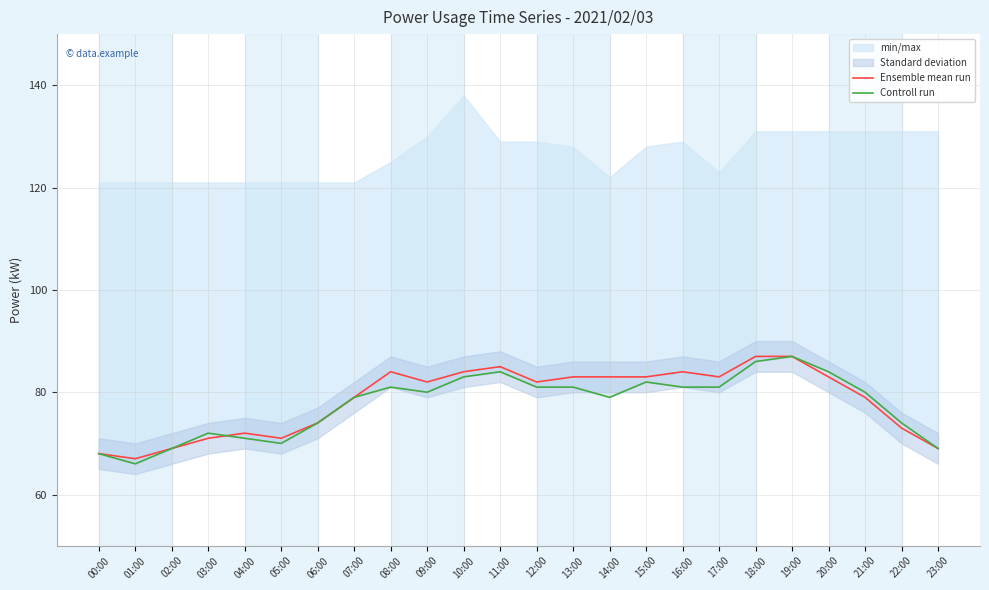

True or false: Controll run has more than 1 interior local peaks.

True